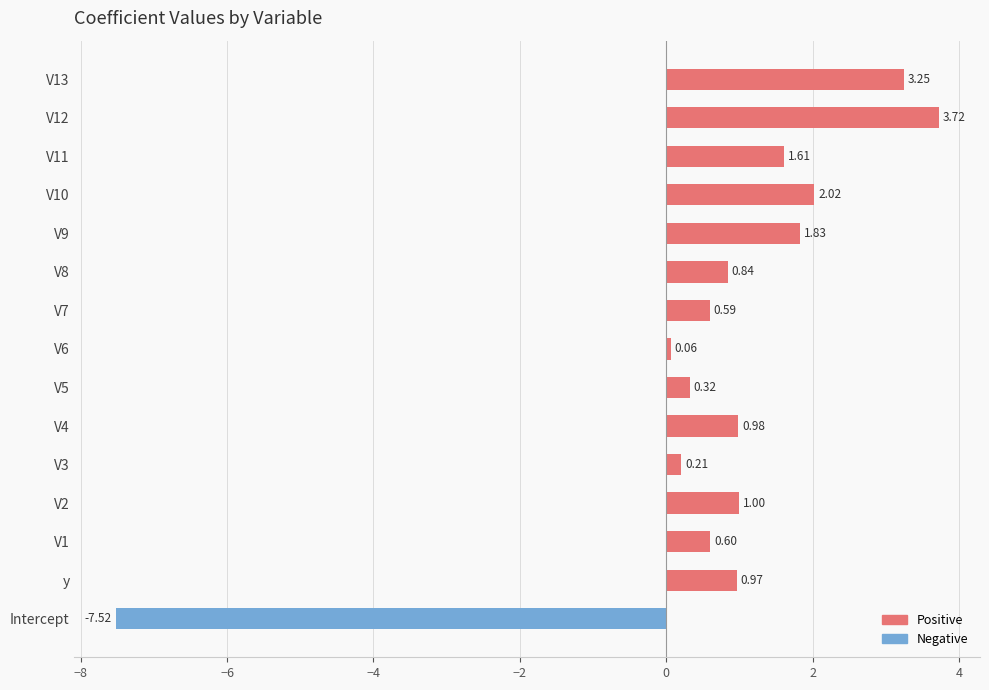

Which label corresponds to the smallest value in the chart?

Intercept